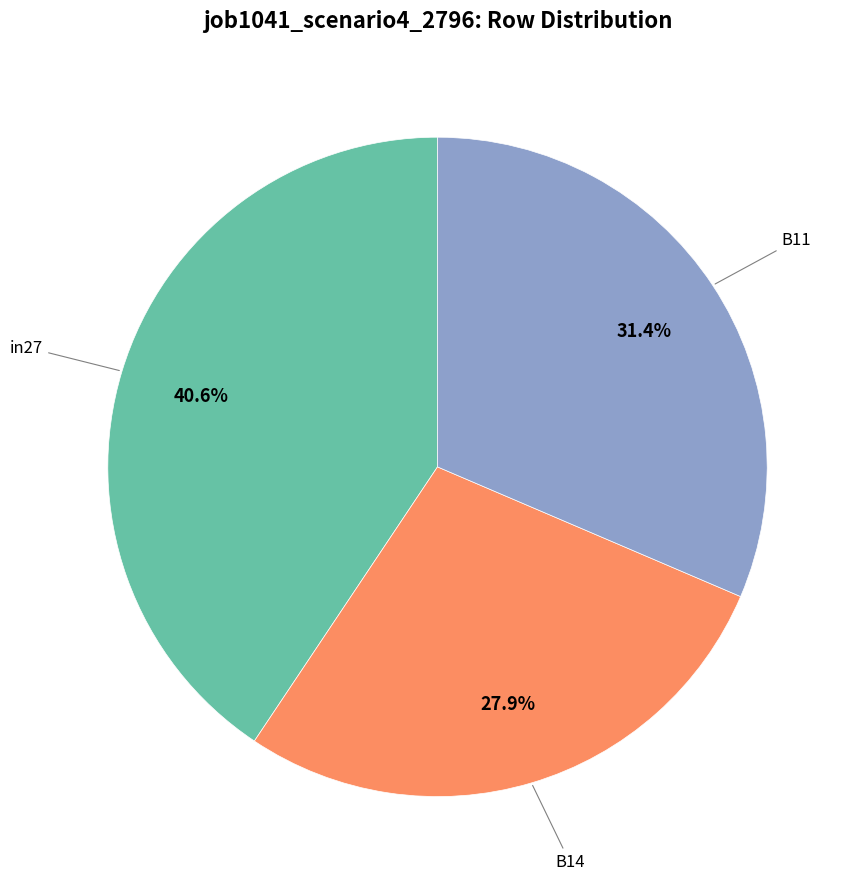

Is there a majority slice in this chart?

No